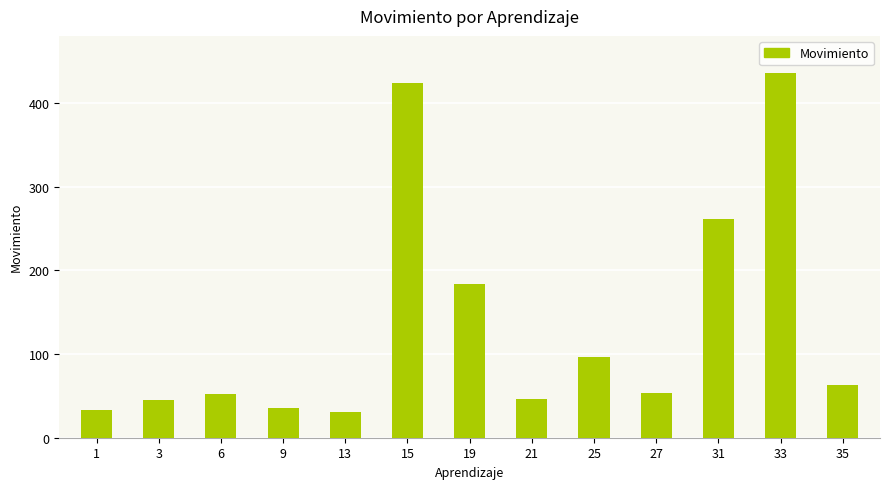

Approximately how many times larger is the value at 21 compared to 13?

1.5